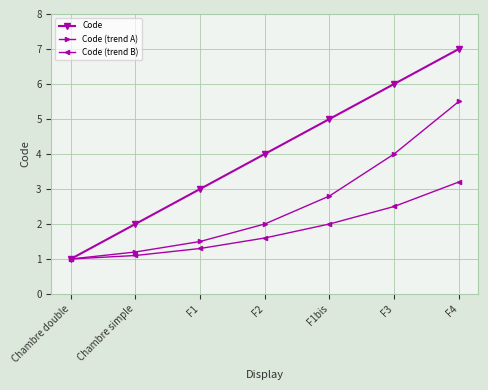

Rank the series by their maximum value, from highest to lowest.

Code, Code (trend A), Code (trend B)